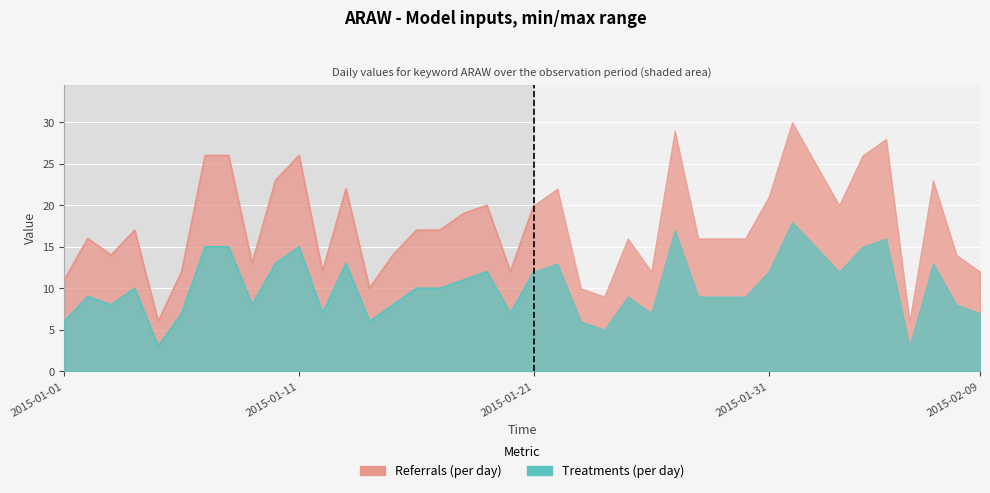

The value of Referrals (per day) at 2015-01-20 is 19. True or false?

False